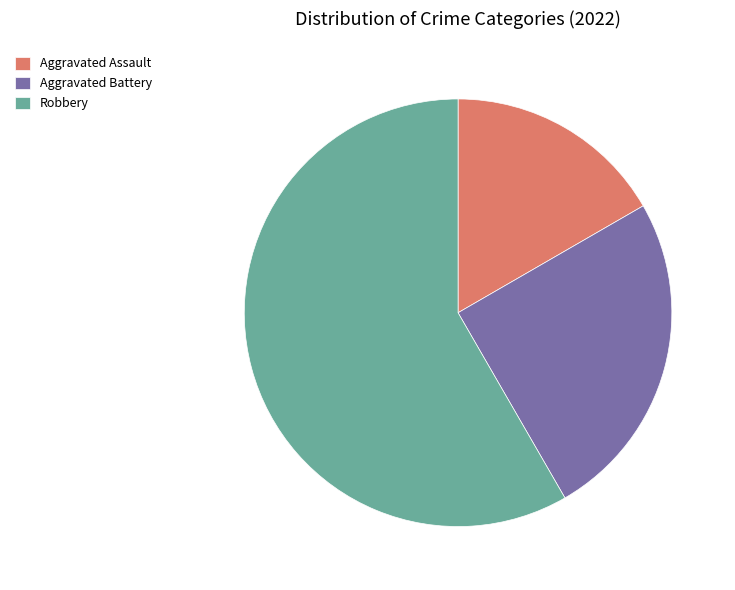

Do Robbery and Aggravated Assault together represent more than half of the pie?

Yes